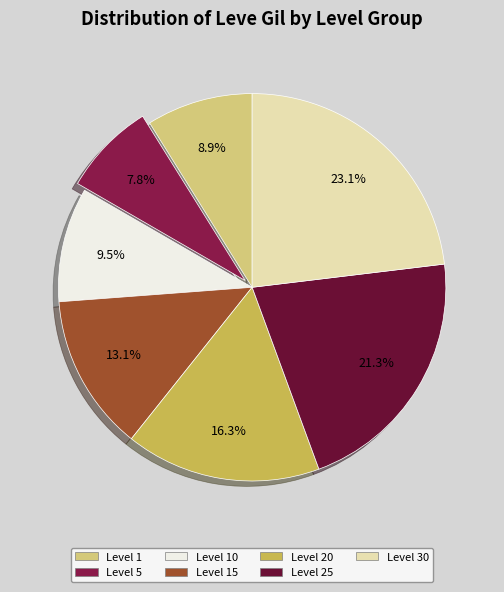

To the nearest percent, what is the average slice percentage?

14%